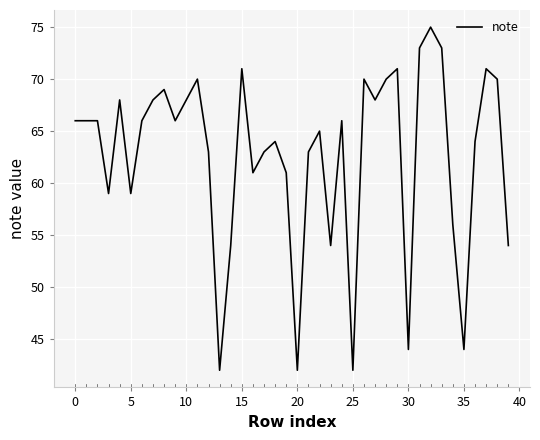

Reading left to right, extract all data points from this chart.

66	66	66	59	68	59	66	68	69	66	68	70	63	42	54	71	61	63	64	61	42	63	65	54	66	42	70	68	70	71	44	73	75	73	56	44	64	71	70	54